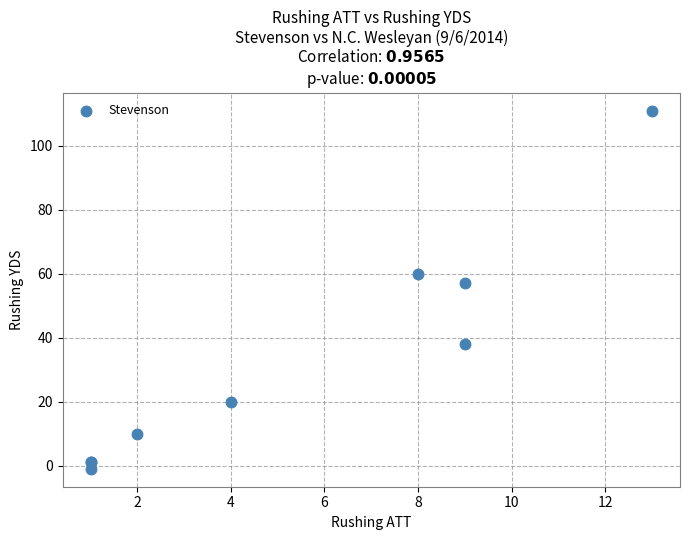

What Y value in the scatter plot is closest to 55?

57